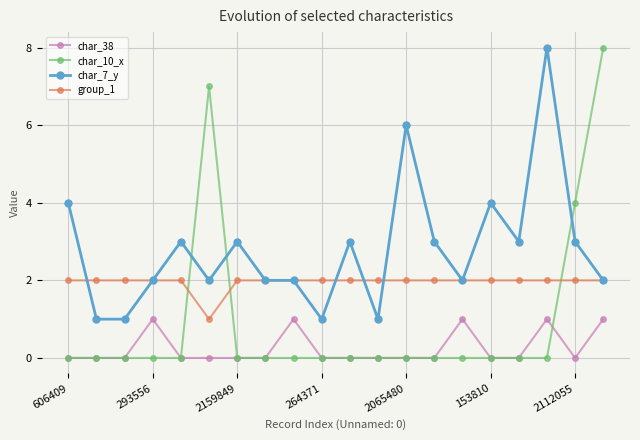

What is the greatest value displayed?

8